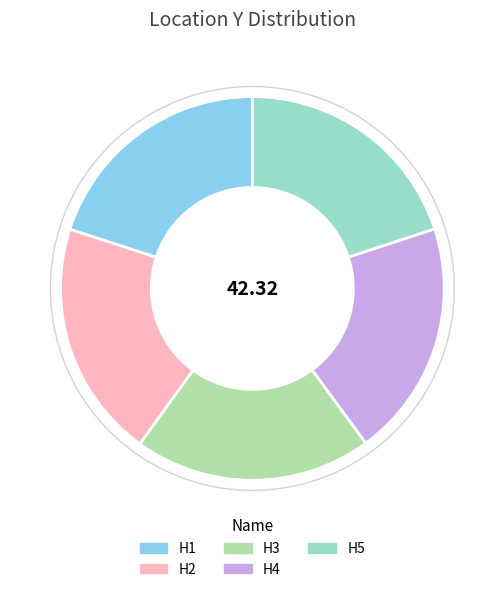

The H1 slice represents 33% of the pie. True or false?

False